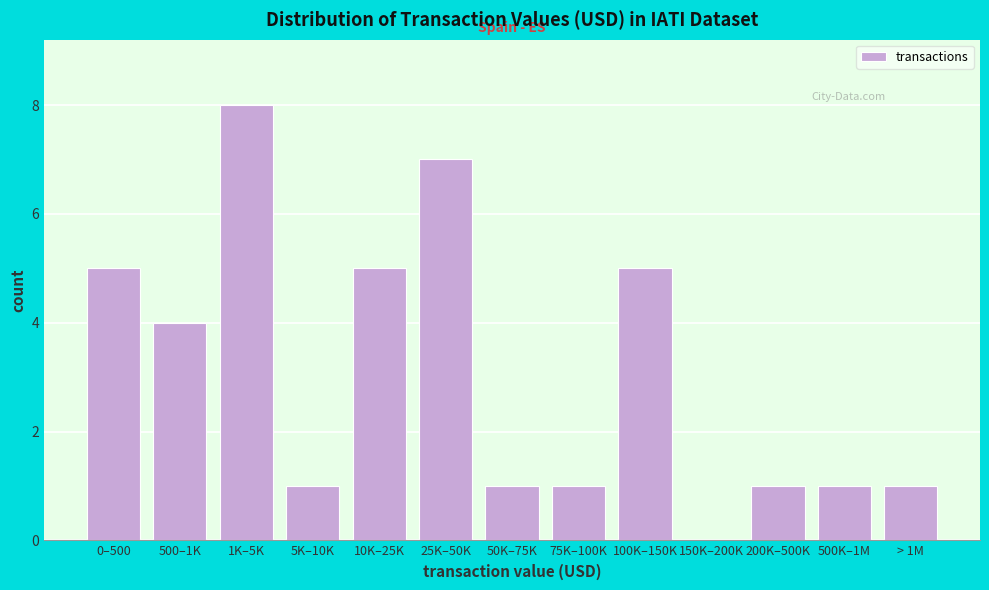

Reading left to right, what are all the values shown in this chart?

0–500=5	500–1K=4	1K–5K=8	5K–10K=1	10K–25K=5	25K–50K=7	50K–75K=1	75K–100K=1	100K–150K=5	150K–200K=0	200K–500K=1	500K–1M=1	> 1M=1